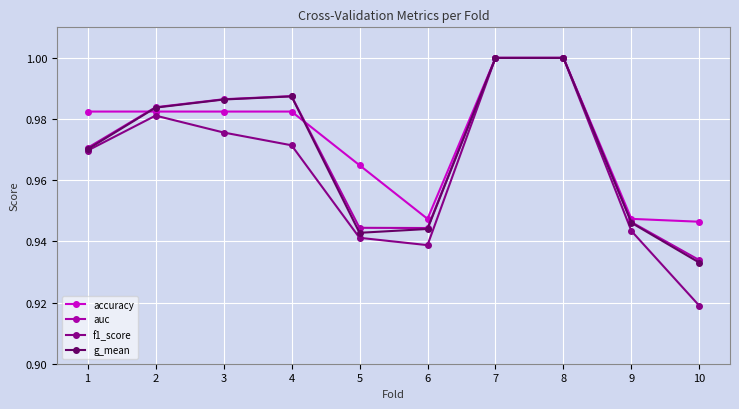

True or false: auc has more than 0 points higher than both neighbors.

True